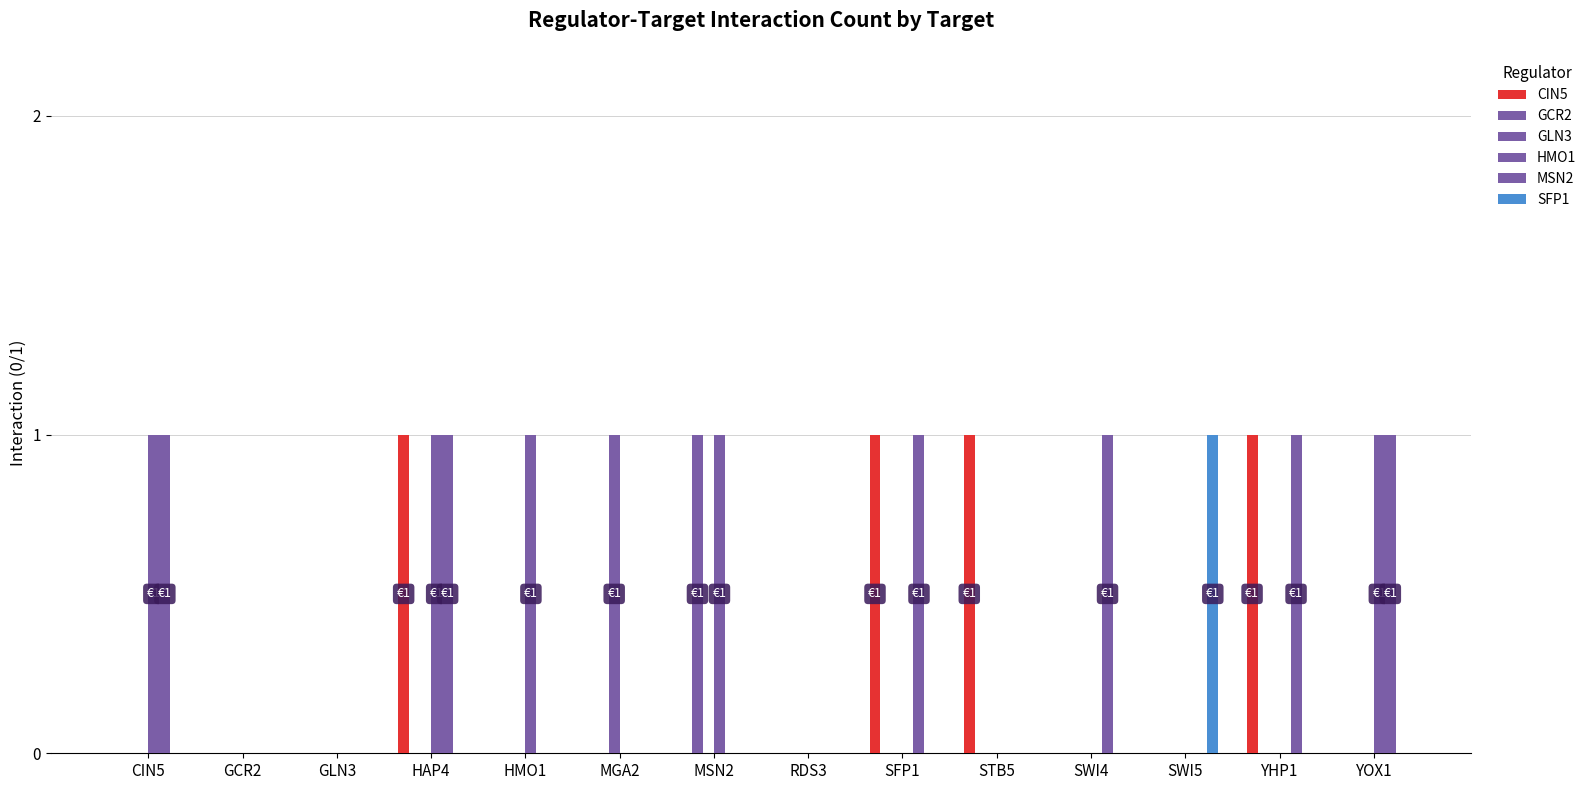

The HMO1 series shows -1 at SWI4. True or false?

False